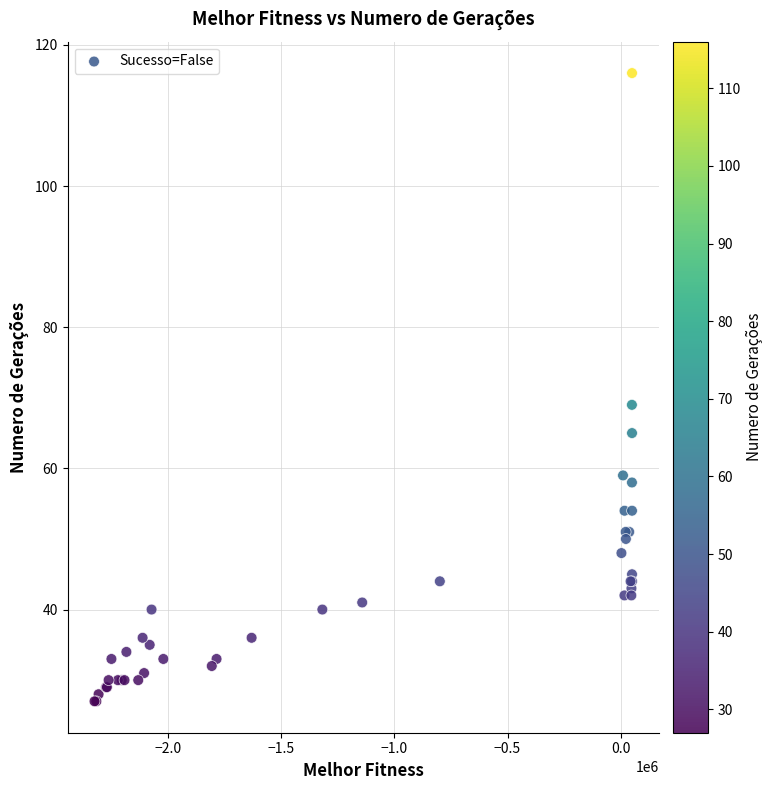

What Y value in the scatter plot is closest to 71?

69